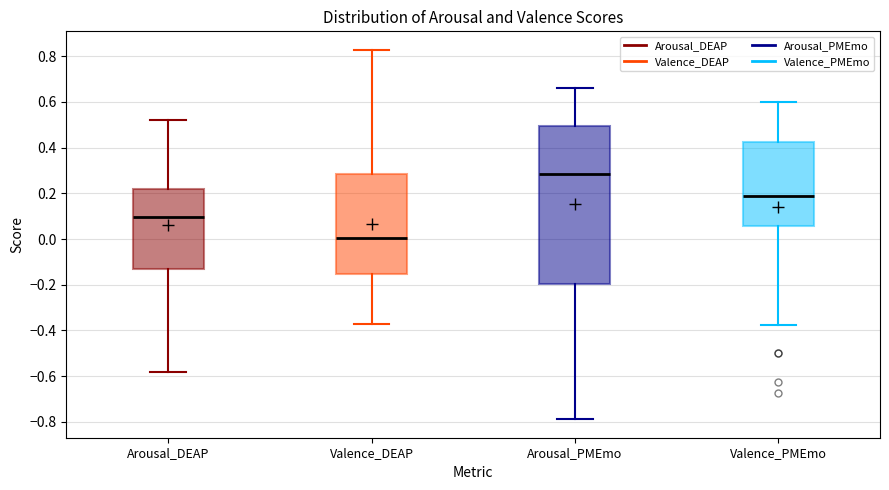

Which box has the highest median line?

Arousal_PMEmo